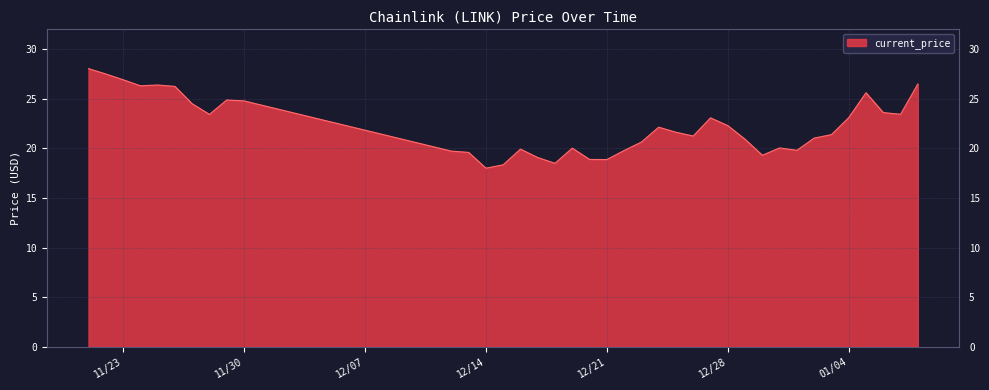

What is the minimum value shown in the chart?

18.0